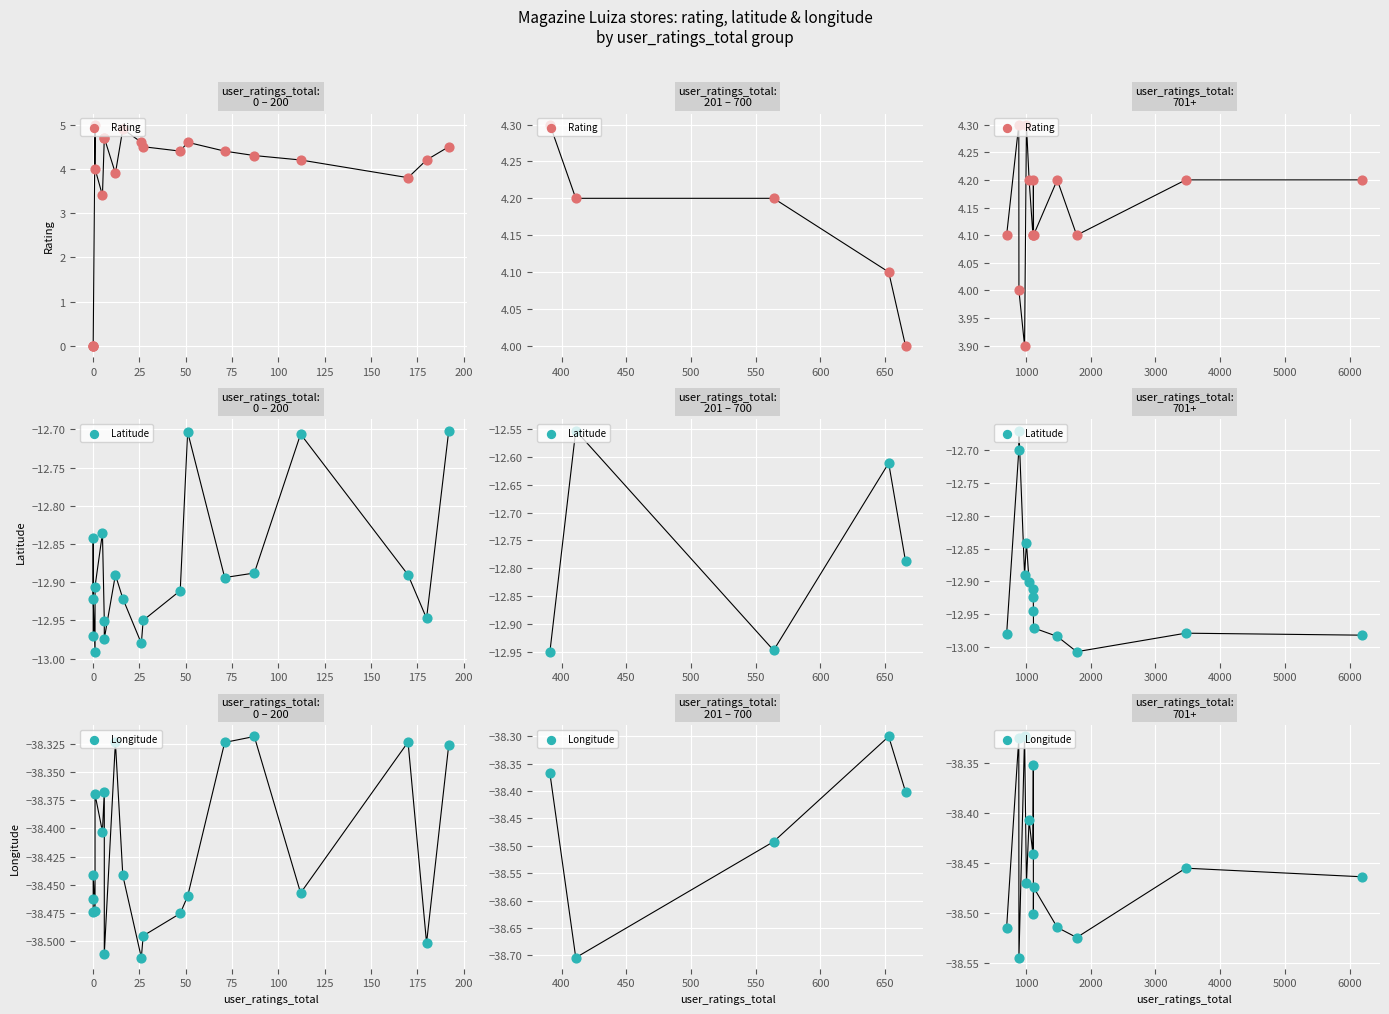

Which series reaches the minimum Y coordinate?

Longitude